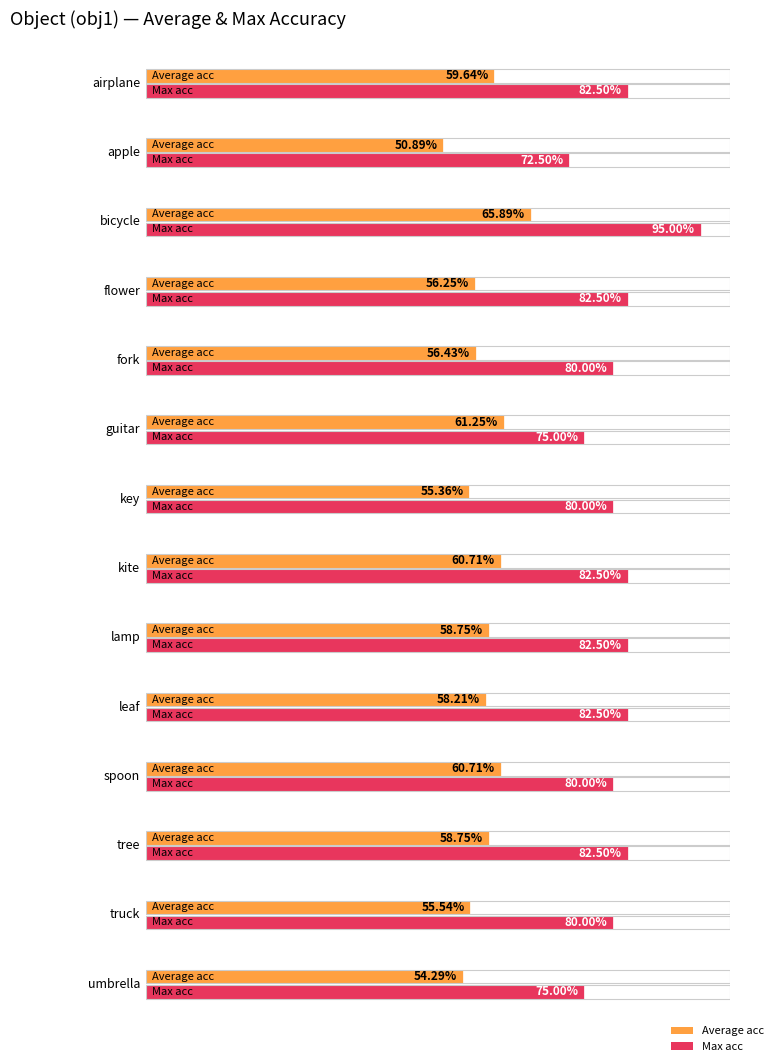

What is the difference between the maximum and minimum values in the Max acc series?

0.2